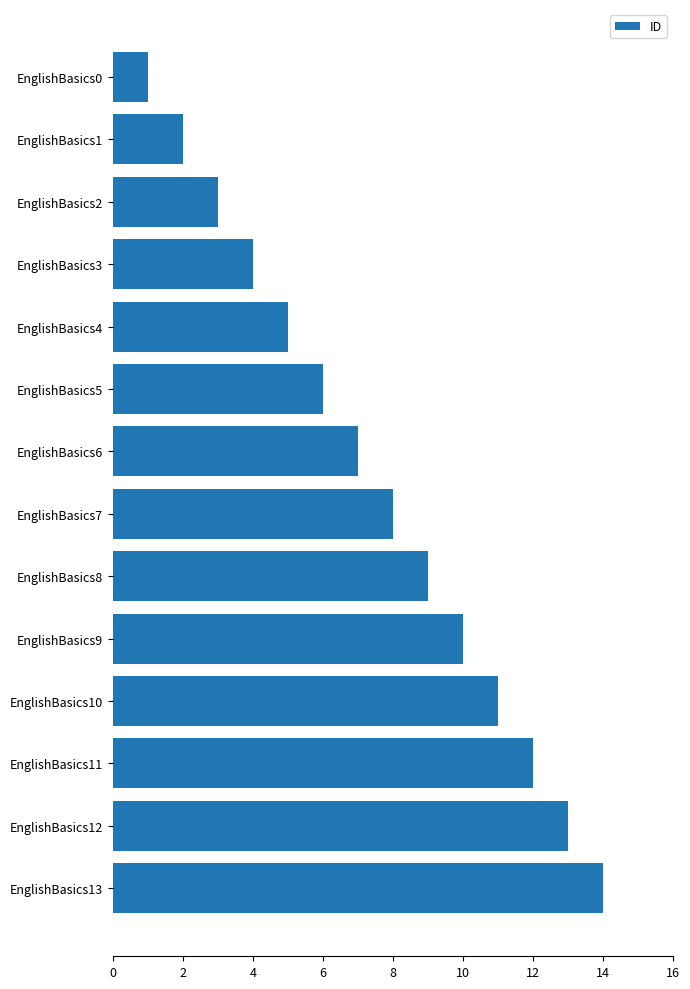

Which label corresponds to the smallest value in the chart?

EnglishBasics0